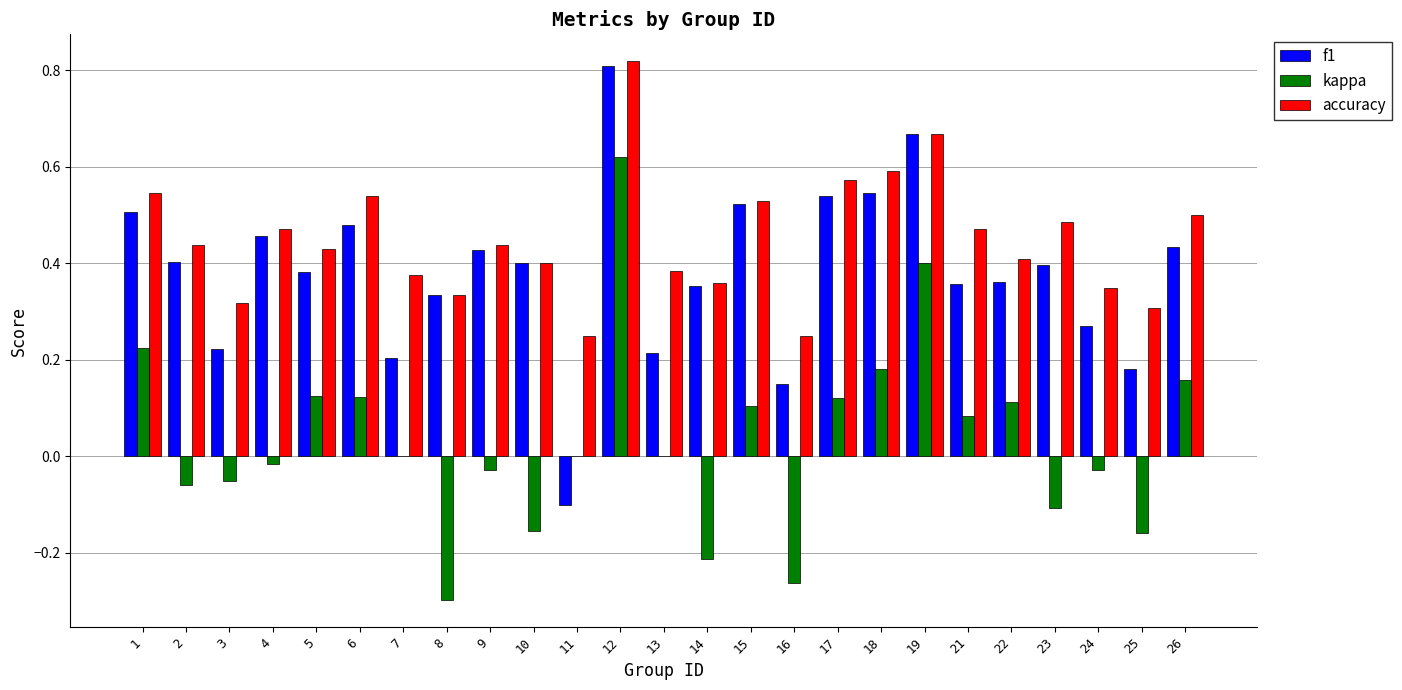

What is the sum of all kappa values?

0.9